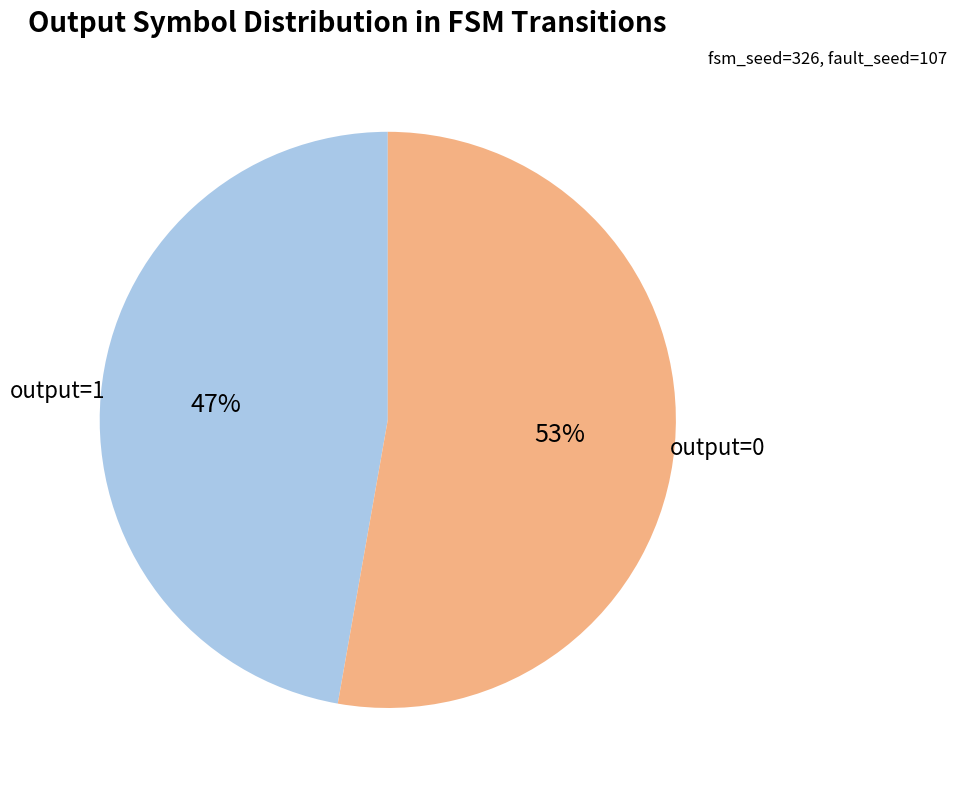

Does output=0 represent more than half of the total?

Yes